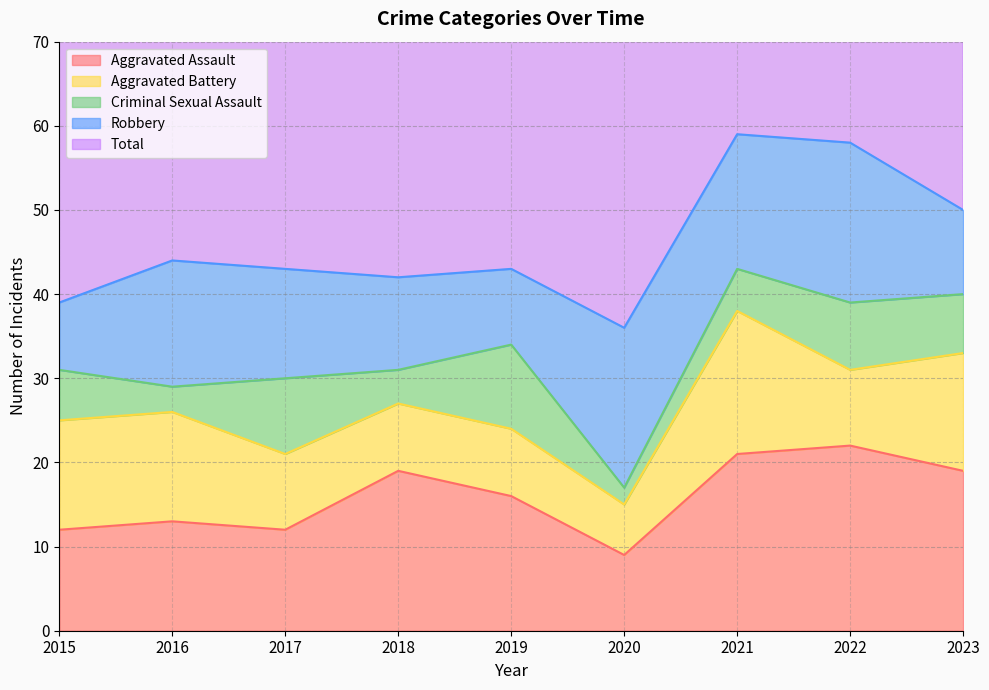

At which label is Aggravated Battery closest to 11?

2015